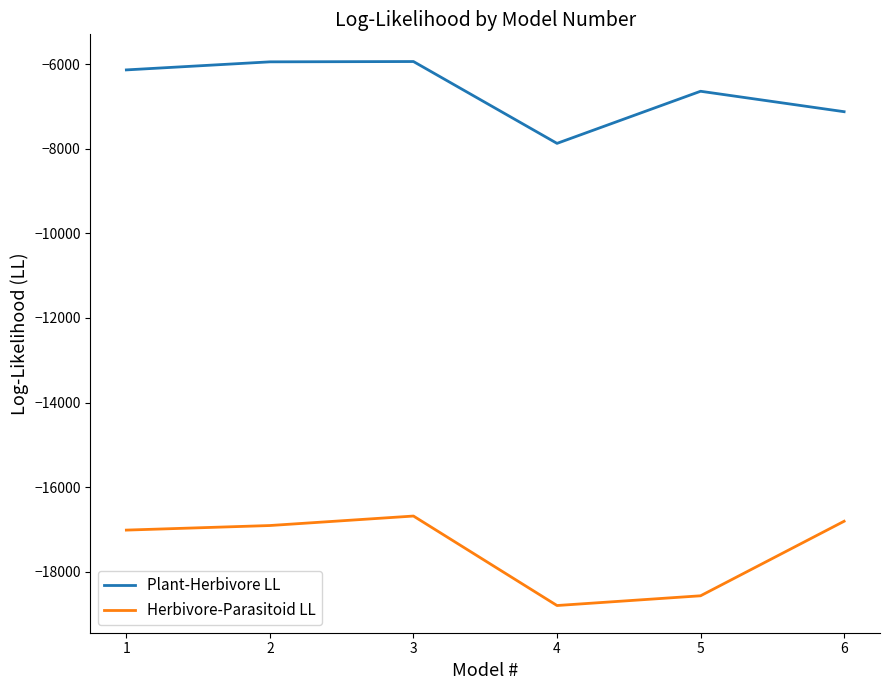

How many distinct data groups are displayed?

2